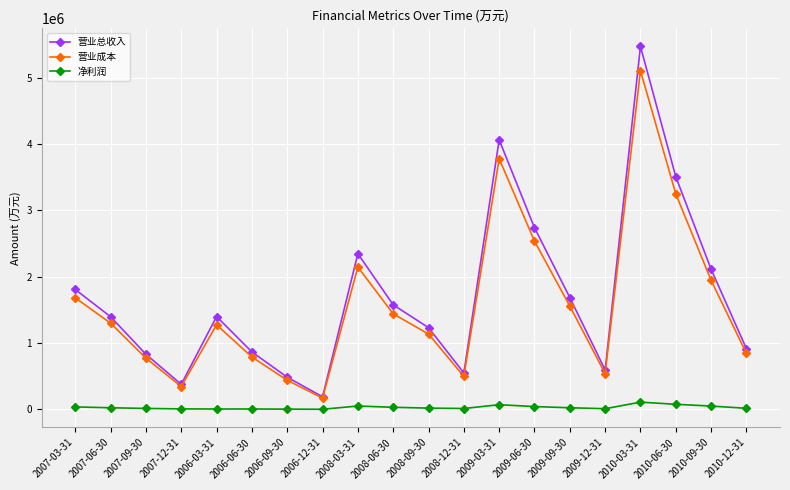

How many values in the 营业总收入 series are below 1398971?

10